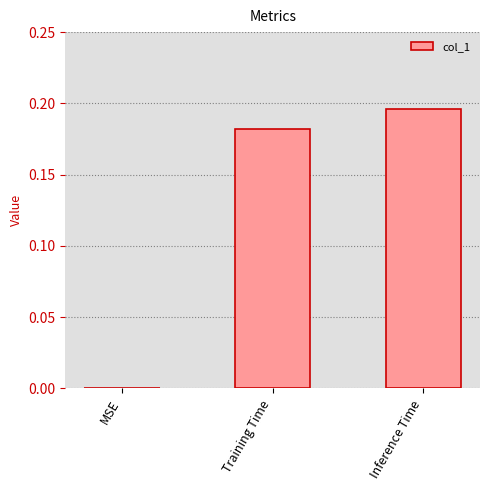

What is the sum of all values?

0.4